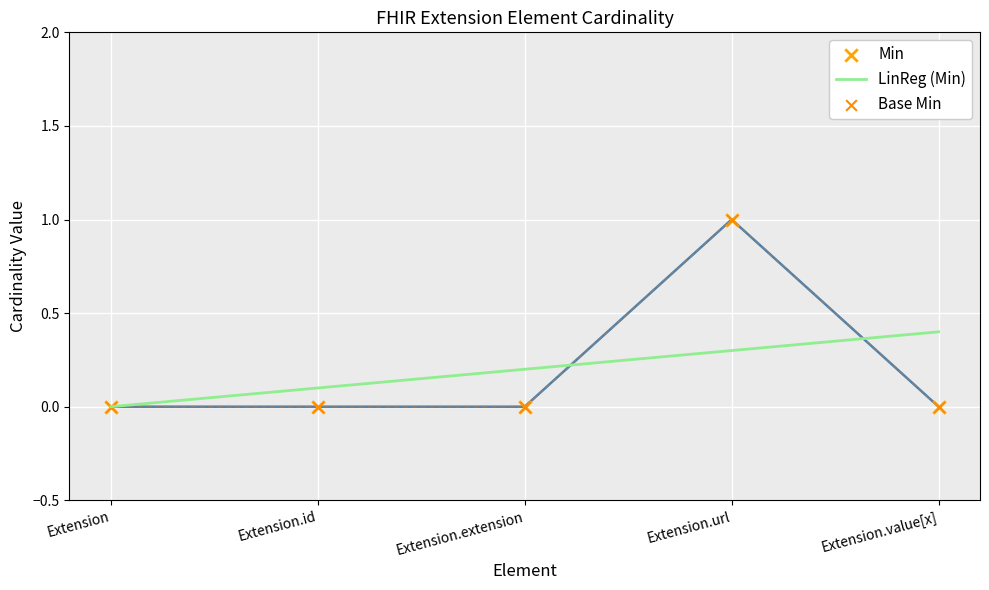

Which series has the largest total across all categories?

LinReg (Min)